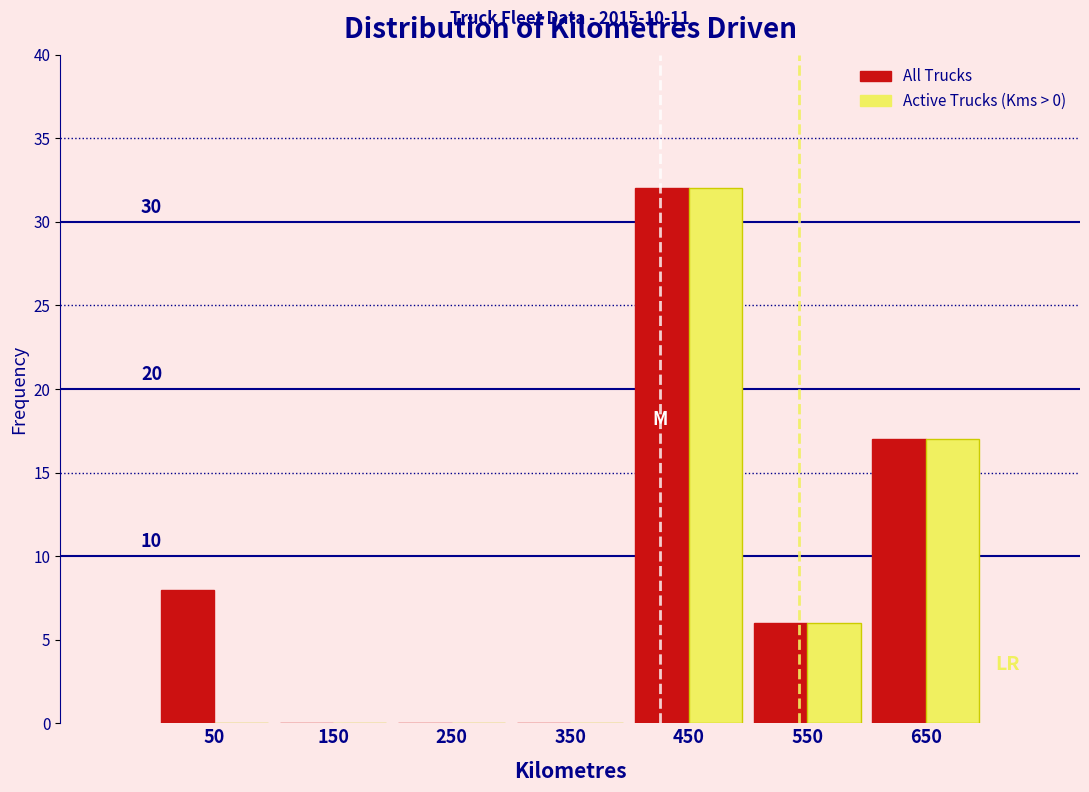

In the All Trucks series, which range on the x-axis has the tallest bar?

400 to 500